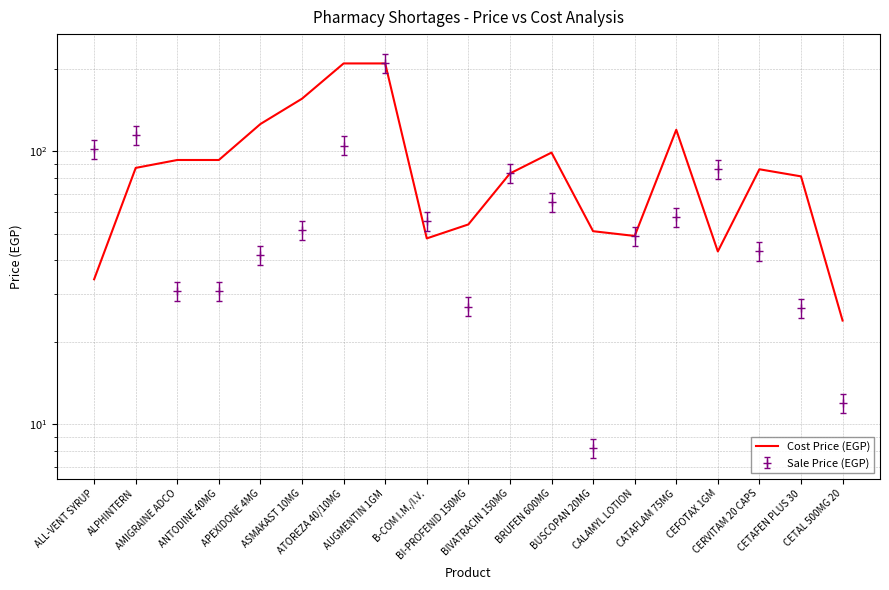

At which category does the data reach its first local valley?

B-COM I.M./I.V.